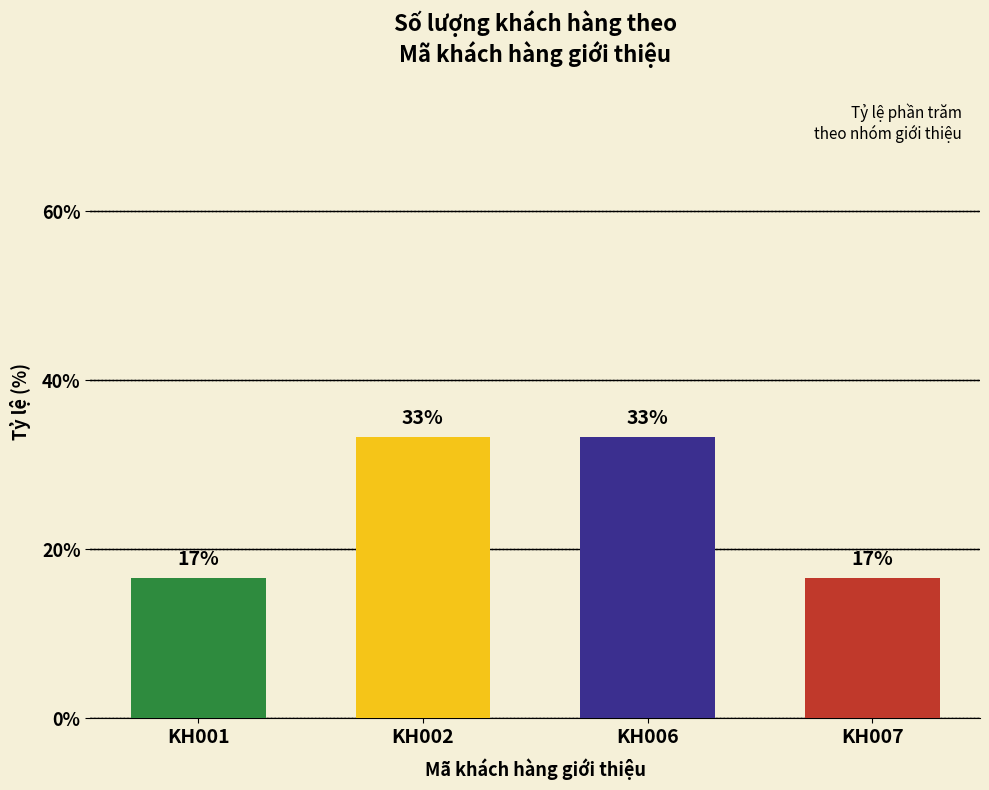

Are the bars horizontal?

No